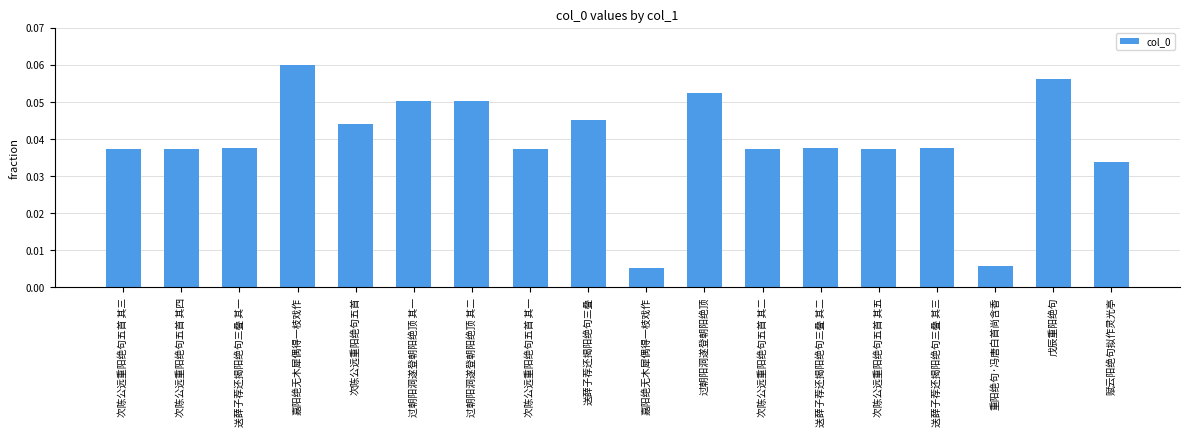

The chart shows a value of 0.1 at 送薛子荐还揭阳绝句三叠. True or false?

False